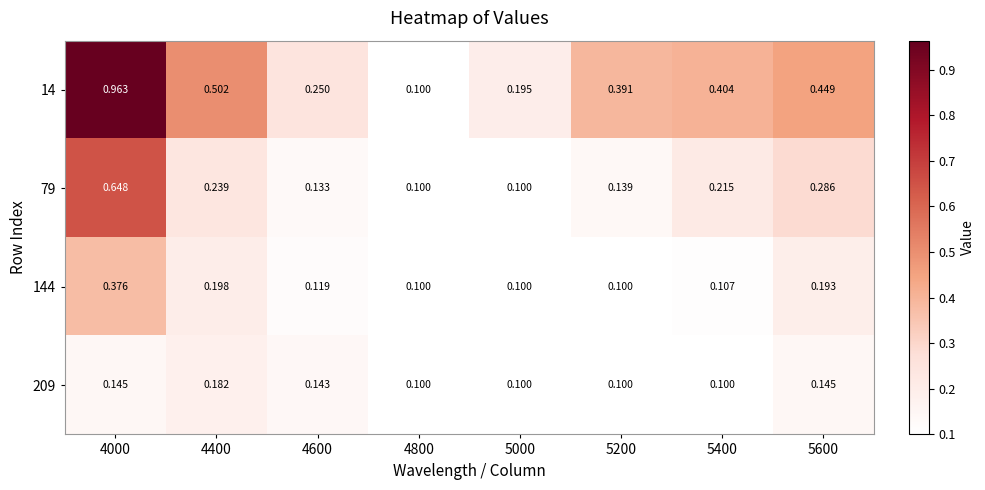

Is the value of 79 at 4600 greater than the value of 144 at 4600?

Yes